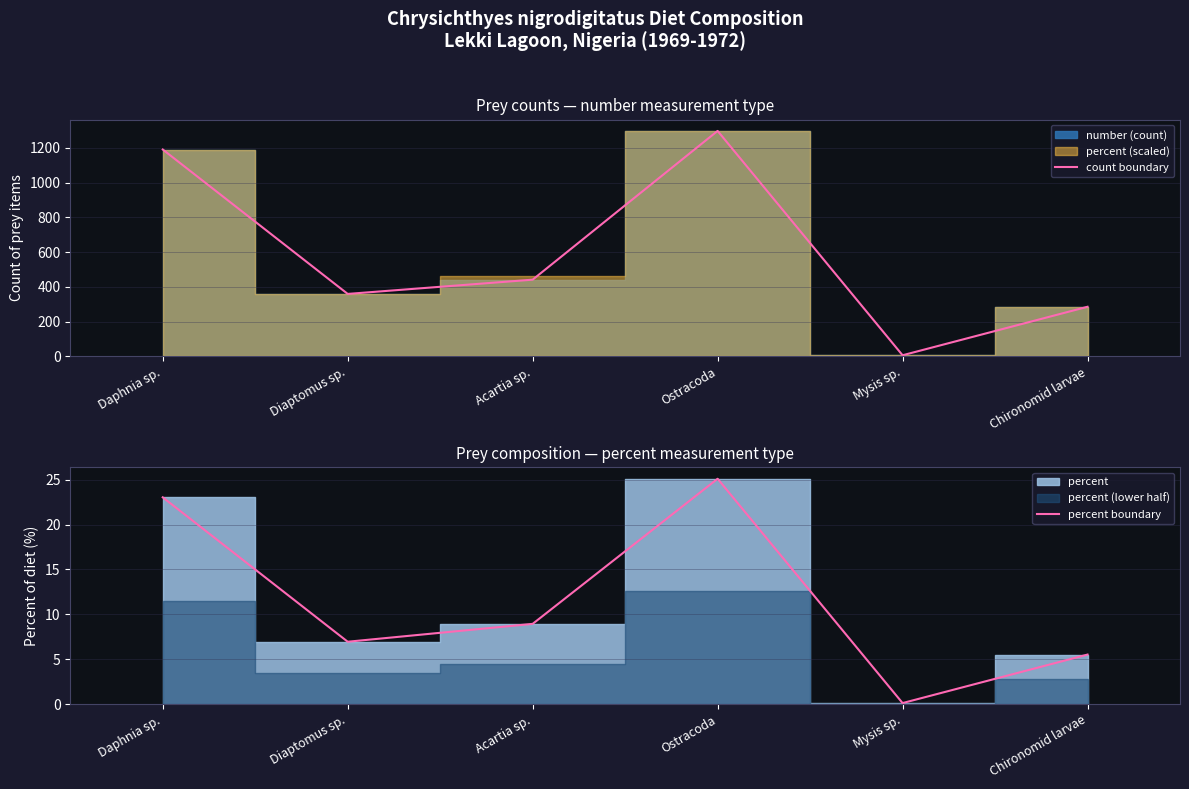

The percent boundary series shows 36.8 at Daphnia sp.. True or false?

False